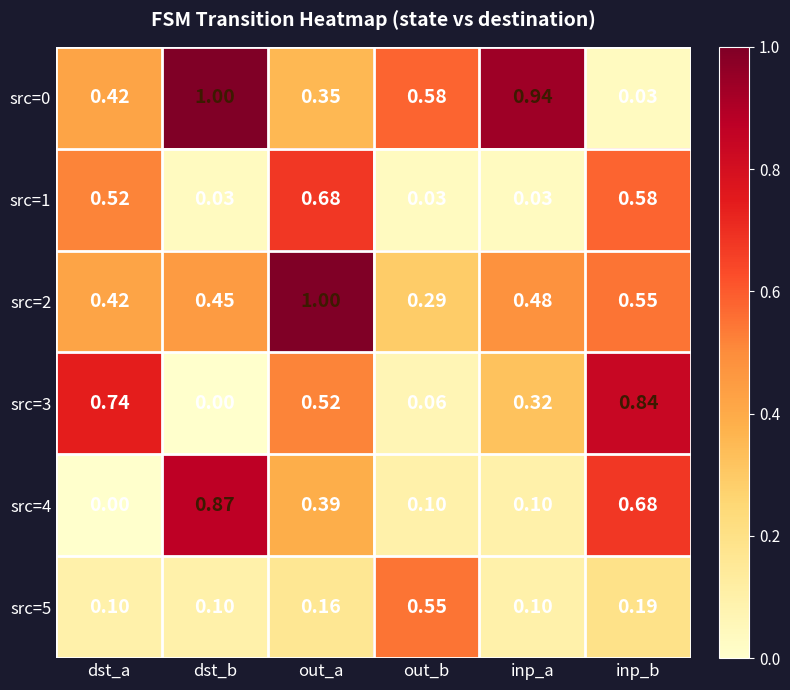

At which label does src=0 reach its minimum?

inp_b